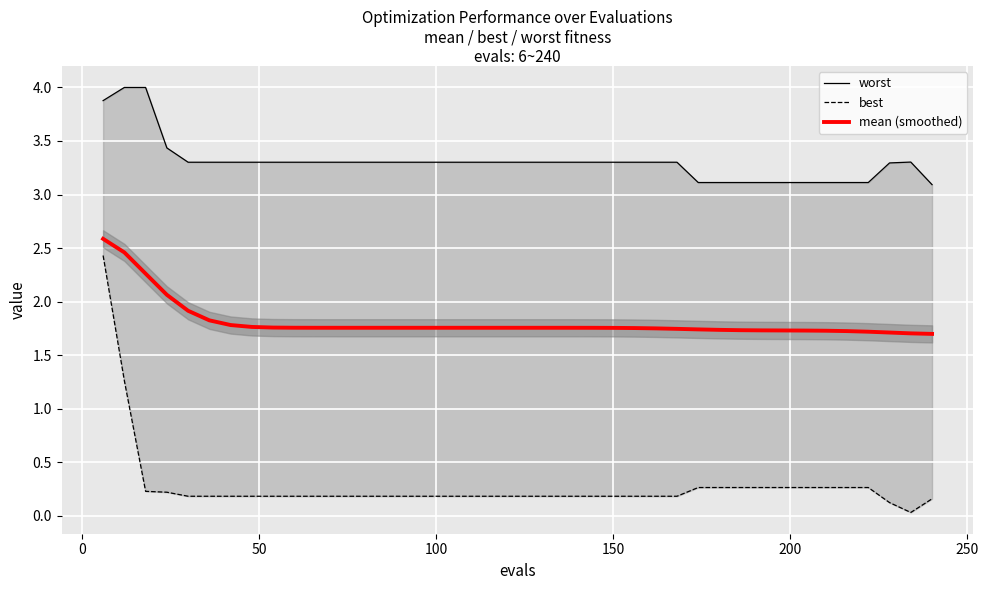

Does the chart display data point markers on the line(s)?

No